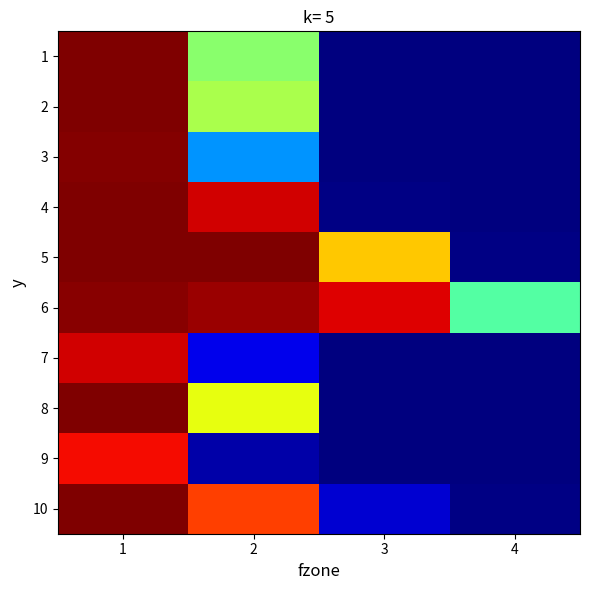

Reading left to right, extract all data points from this chart.

1: 1=1.0	2=0.5	3=0.0	4=0.0
2: 1=1.0	2=0.6	3=0.0	4=0.0
3: 1=1.0	2=0.3	3=0.0	4=0.0
4: 1=1.0	2=0.9	3=0.0	4=0.0
5: 1=1.0	2=1.0	3=0.7	4=0.0
6: 1=1.0	2=1.0	3=0.9	4=0.5
7: 1=0.9	2=0.1	3=0.0	4=0.0
8: 1=1.0	2=0.6	3=0.0	4=0.0
9: 1=0.9	2=0.0	3=0.0	4=0.0
10: 1=1.0	2=0.8	3=0.1	4=0.0